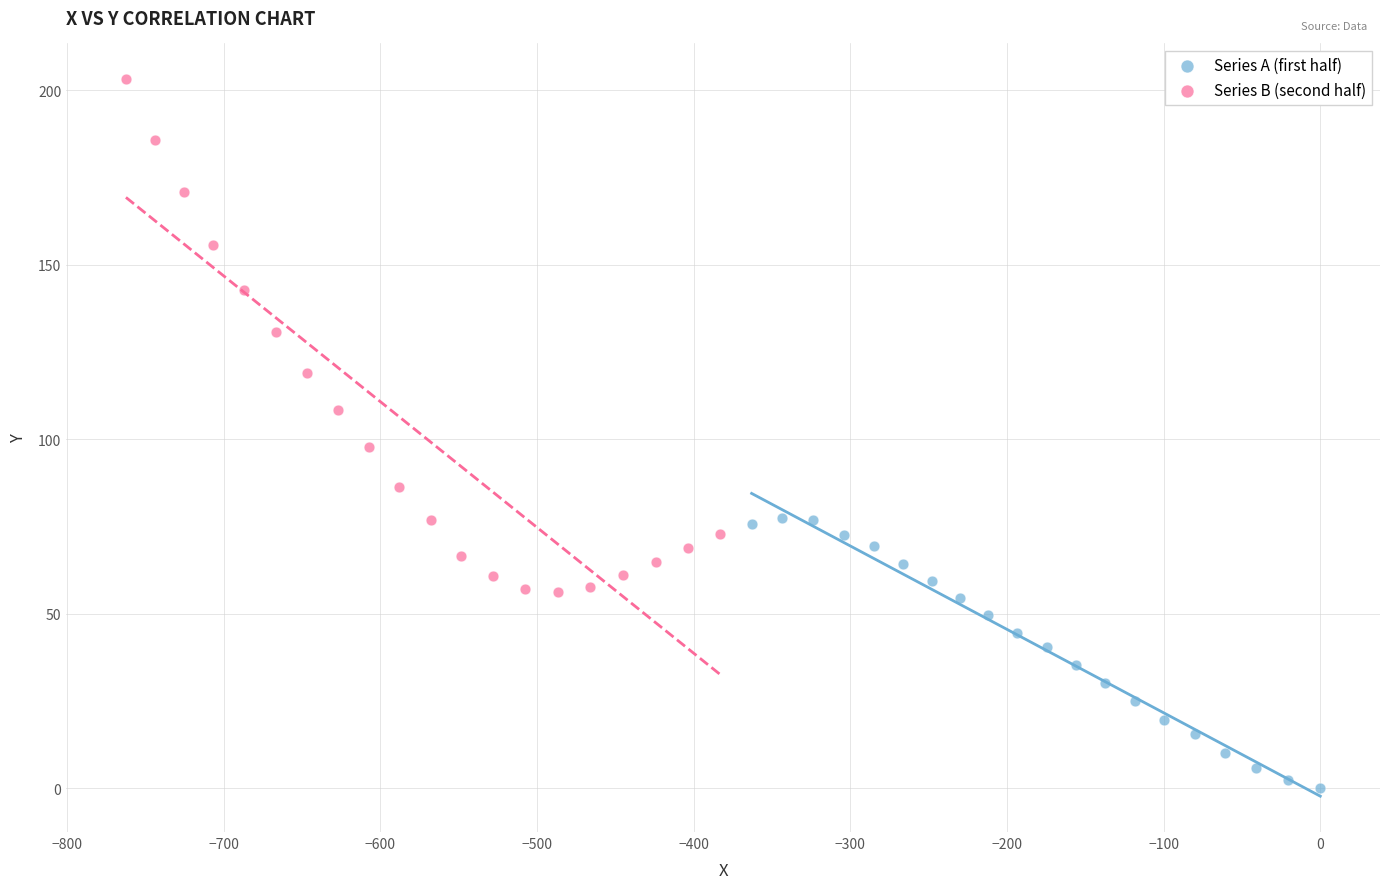

Which series reaches the minimum Y coordinate?

Series A (first half)